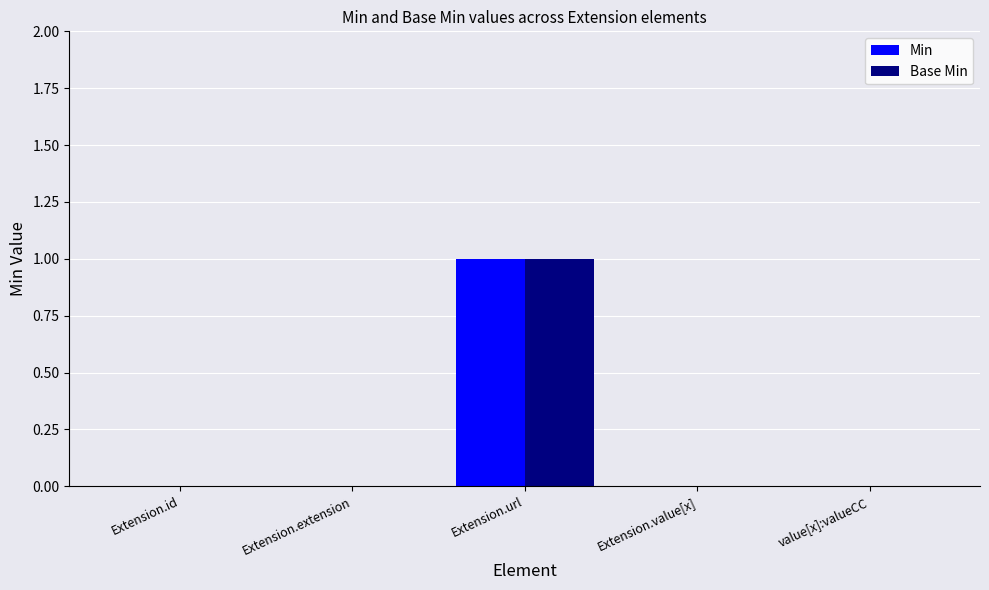

At which category does the chart reach its peak across all series?

Extension.url